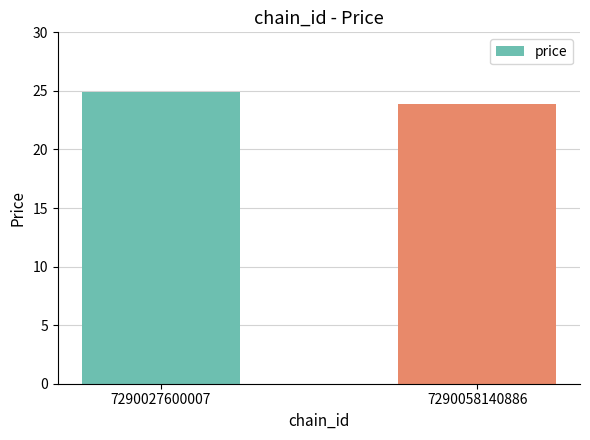

Which category has the lowest value across all series?

7290058140886